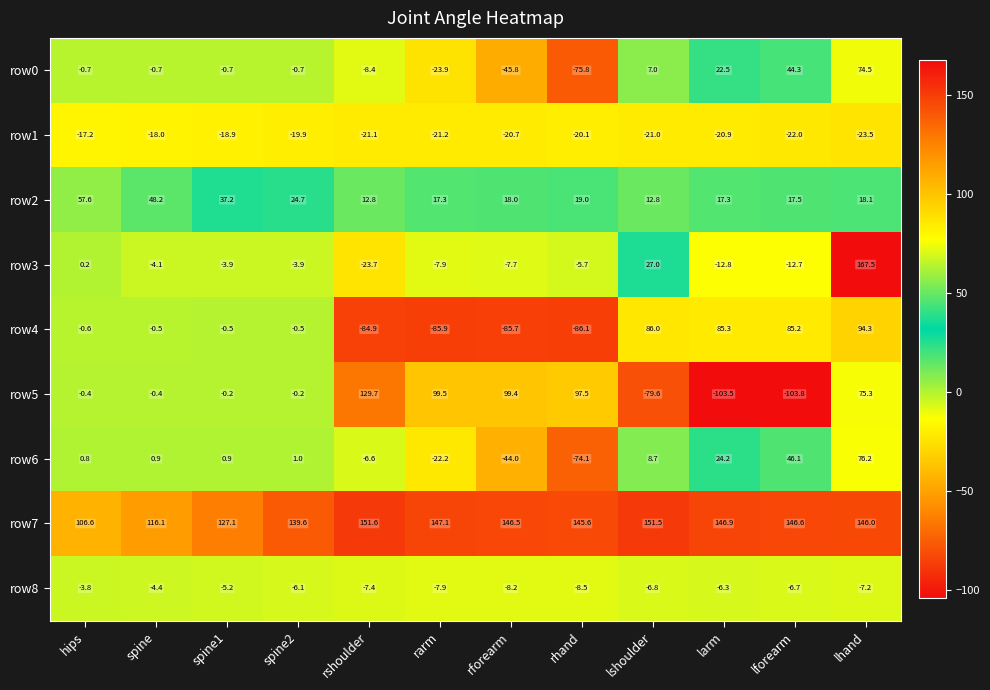

At spine, list the series in order from smallest to largest.

row1, row8, row3, row0, row4, row5, row6, row2, row7